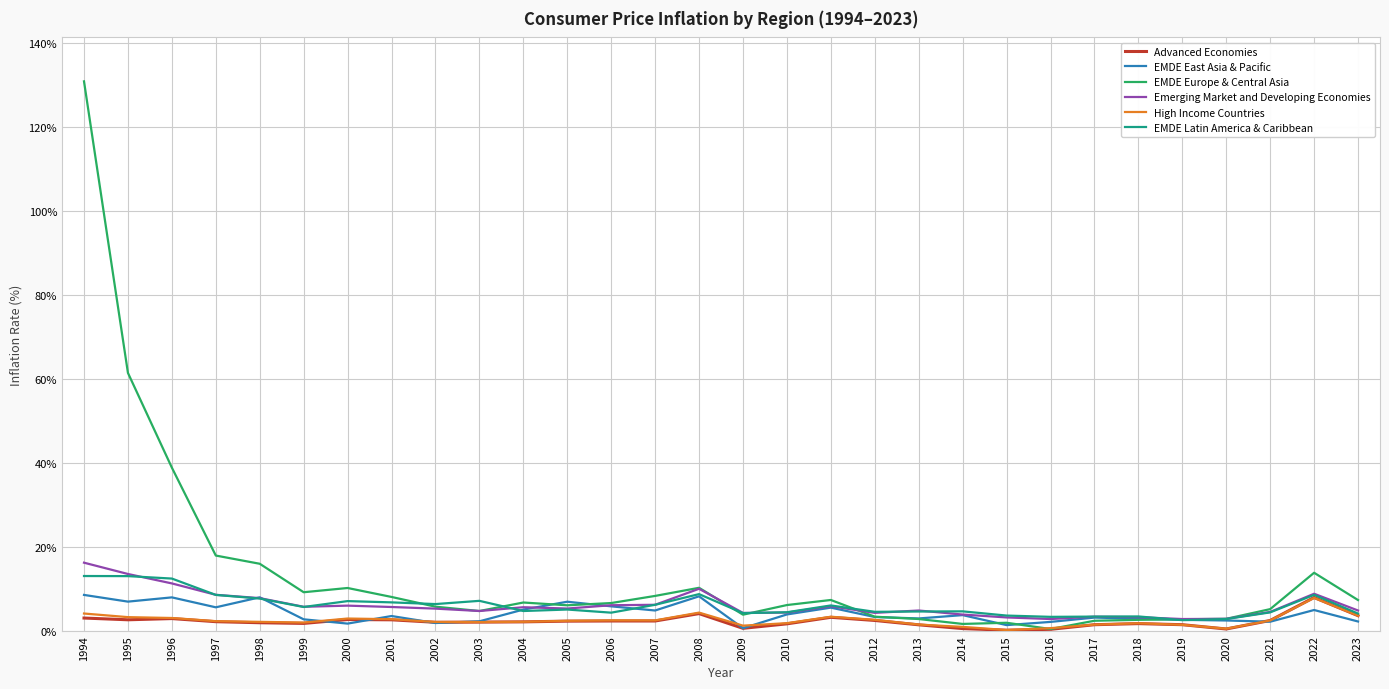

Read the EMDE East Asia & Pacific value at 1999.

2.7